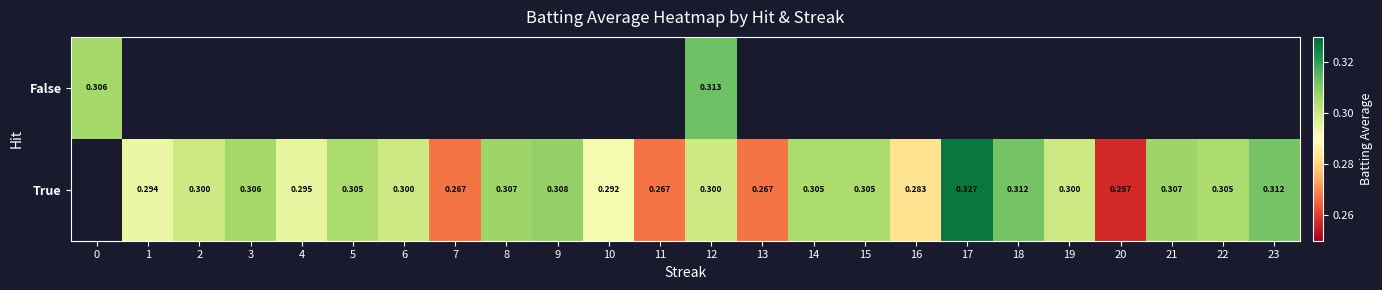

How many distinct data groups are displayed?

2